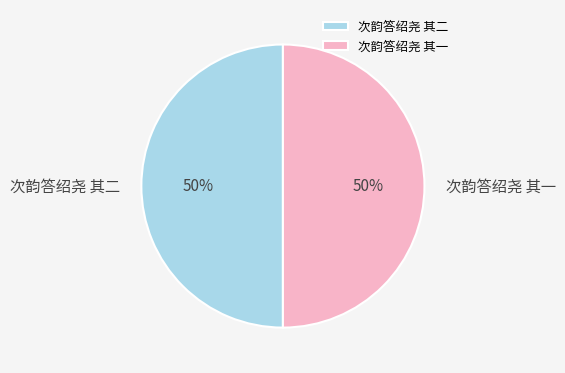

What is the ratio of the value at 次韵答绍尧 其二 to the value at 次韵答绍尧 其一?

1.0